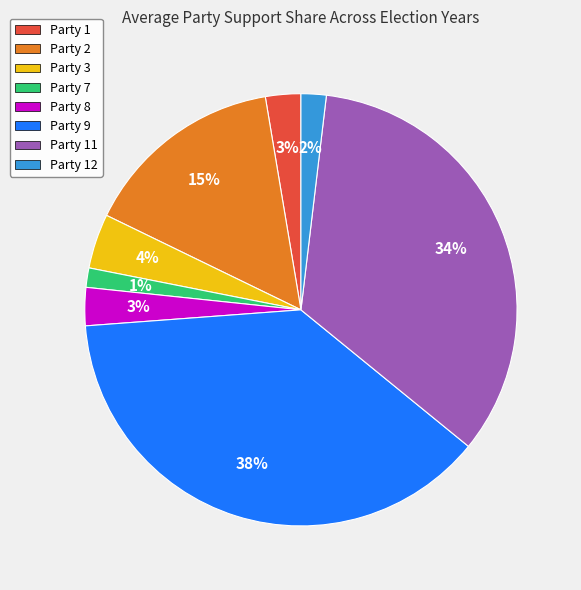

Is there a majority slice in this chart?

No